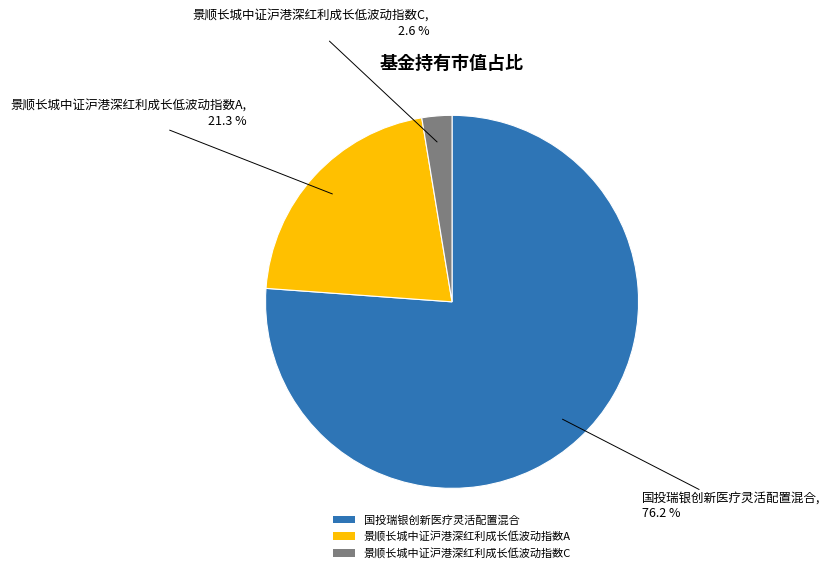

Rank the categories by value from highest to lowest.

国投瑞银创新医疗灵活配置混合, 景顺长城中证沪港深红利成长低波动指数A, 景顺长城中证沪港深红利成长低波动指数C